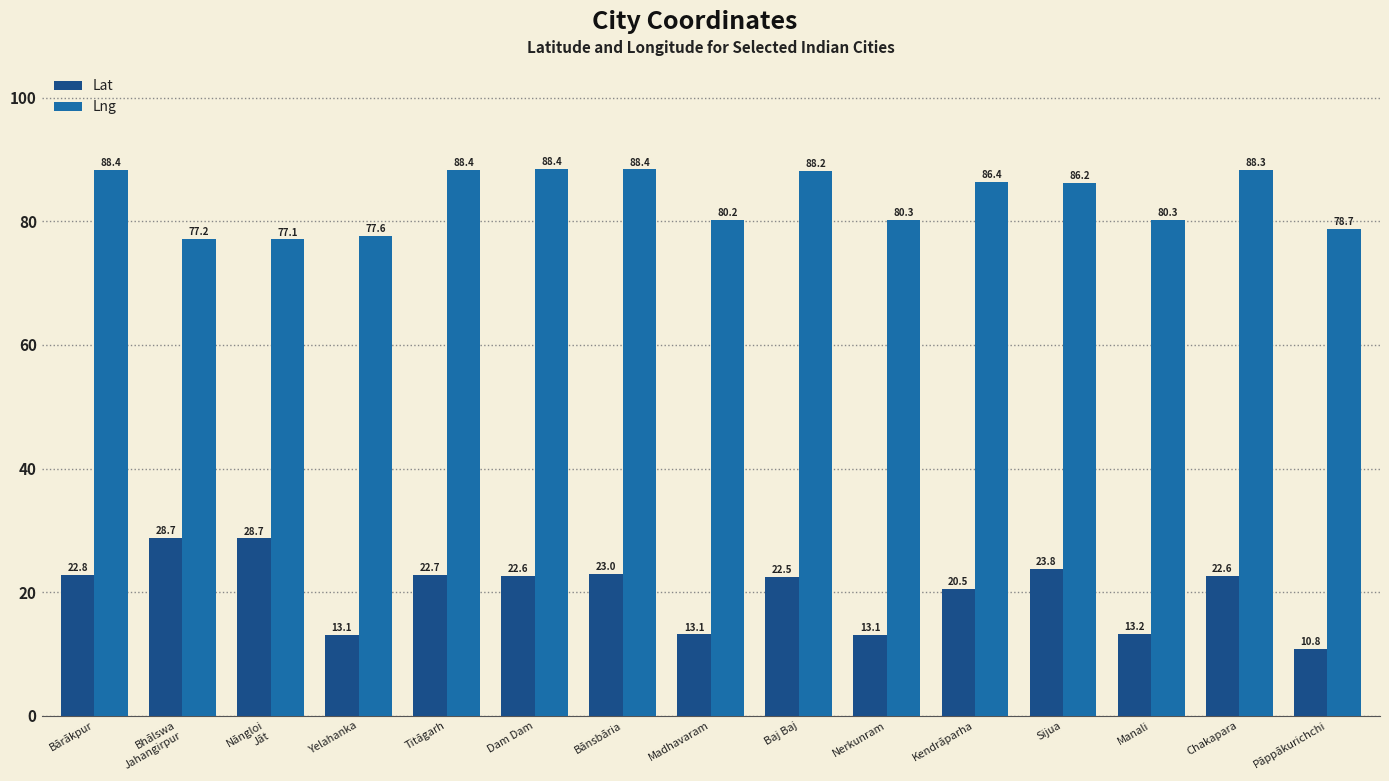

Rank the series at Dam Dam from lowest to highest value.

Lat, Lng